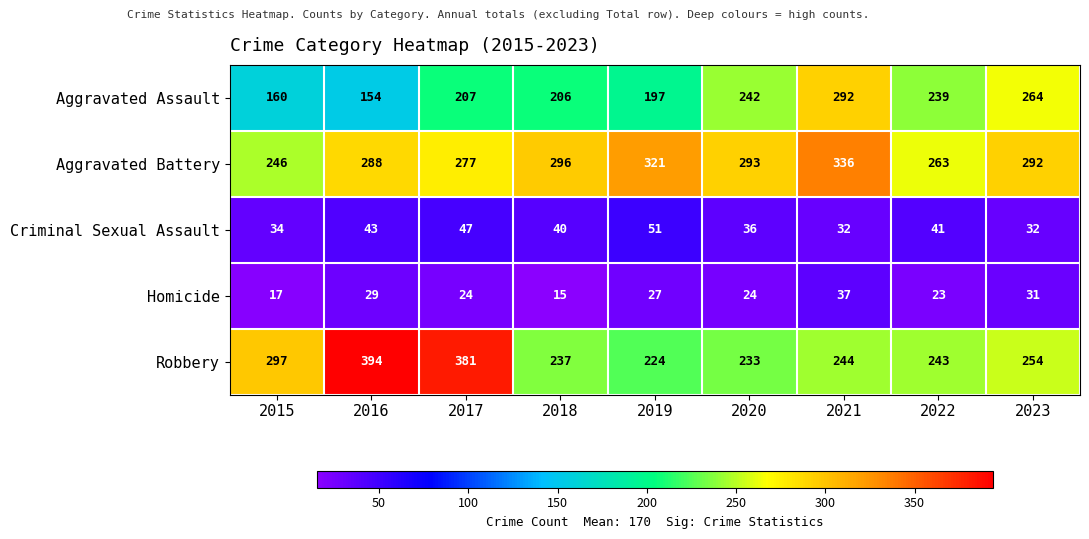

List the labels in order of Aggravated Assault value, smallest first.

2016, 2015, 2019, 2018, 2017, 2022, 2020, 2023, 2021